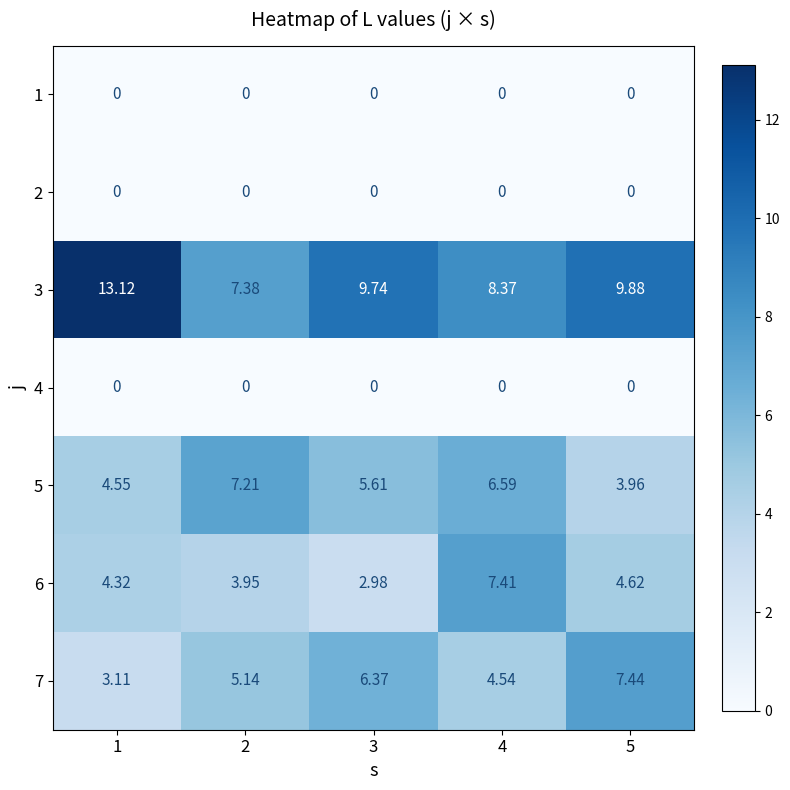

What is the spread (max minus min) of values at 4?

8.4